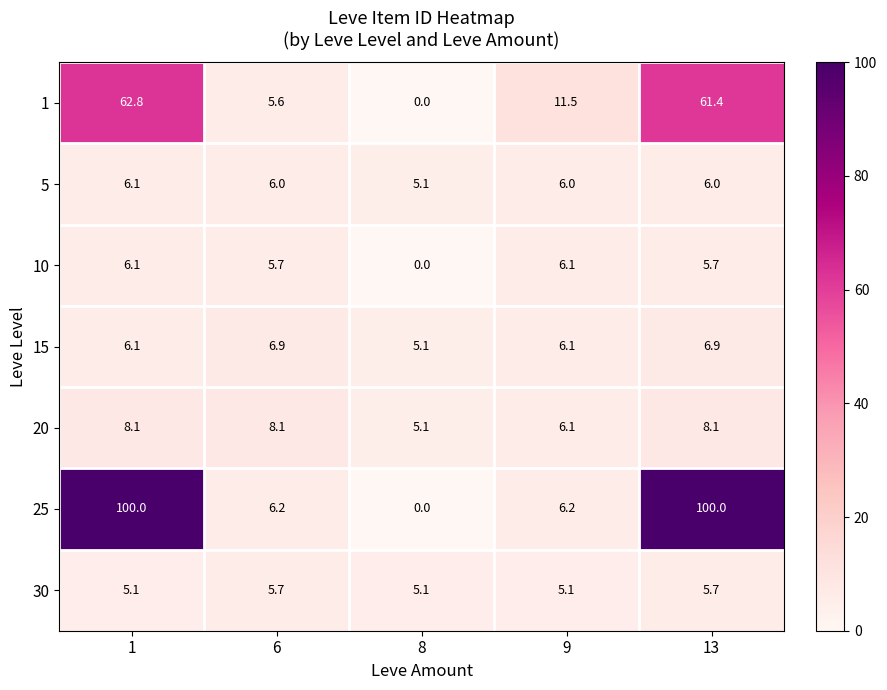

True or false: 20 has a value of 5.1 at 8.

True